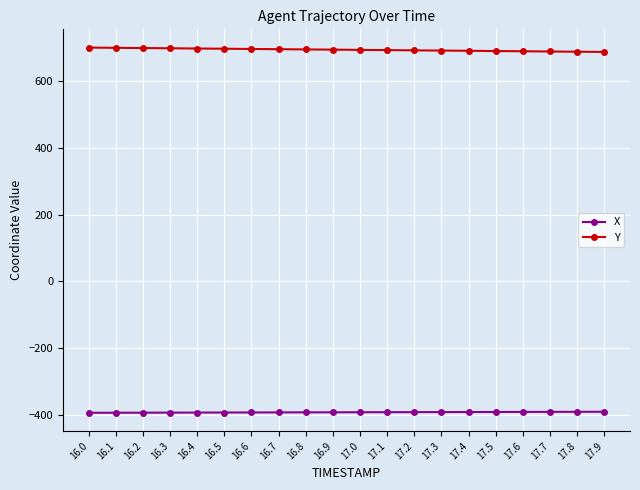

True or false: X and Y cross at least once.

False